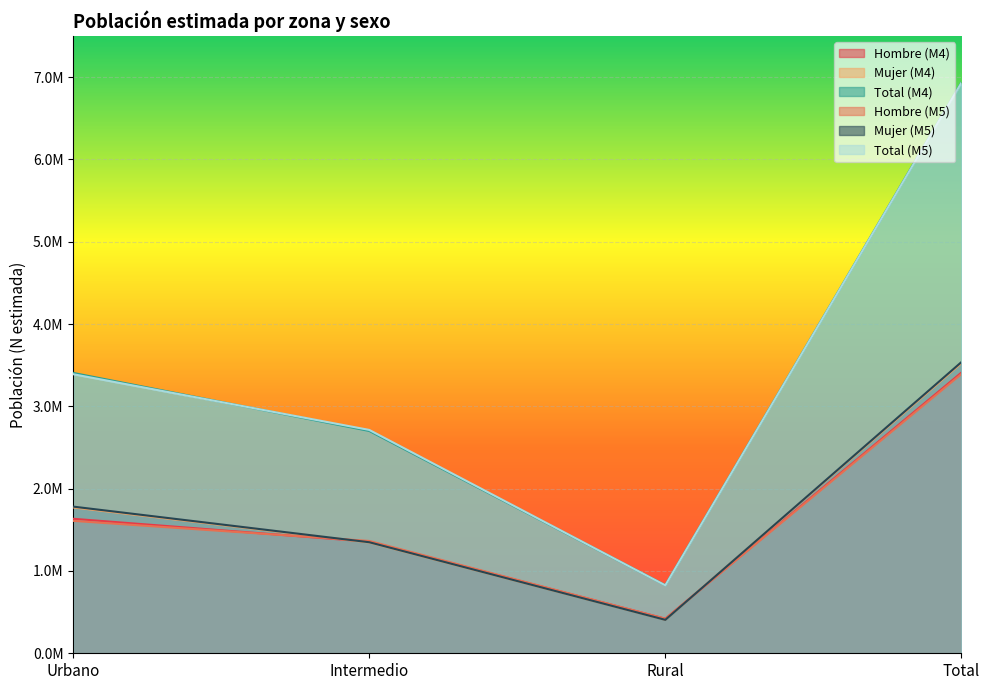

Which series has the largest range (max minus min)?

Total (M4)